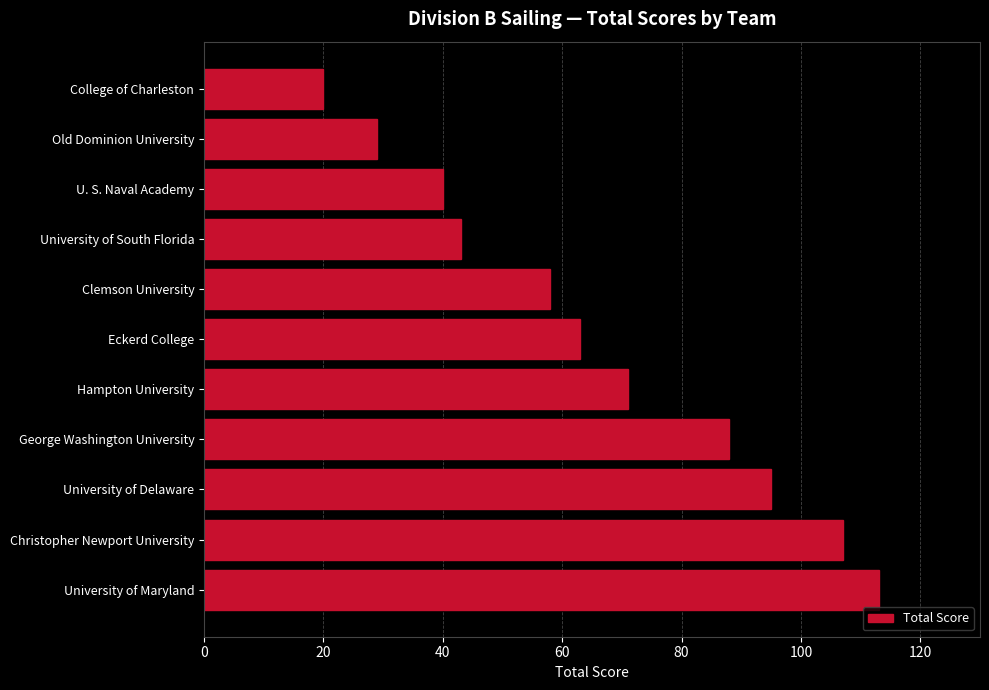

Rank the categories by value from highest to lowest.

University of Maryland, Christopher Newport University, University of Delaware, George Washington University, Hampton University, Eckerd College, Clemson University, University of South Florida, U. S. Naval Academy, Old Dominion University, College of Charleston